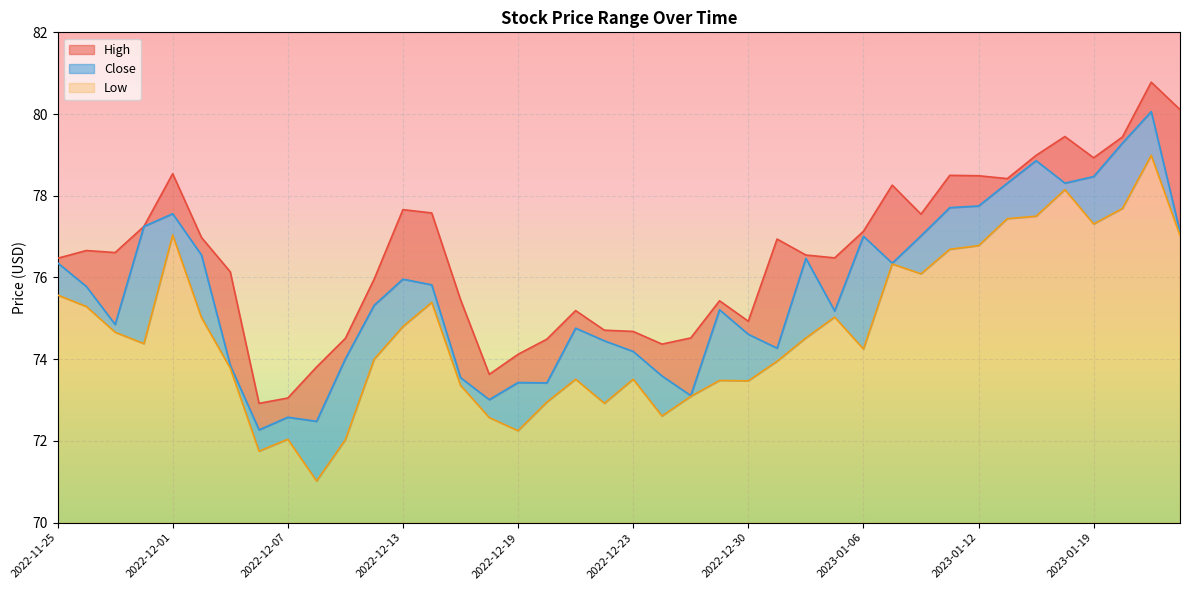

What is the sum of all Low values?

188.2